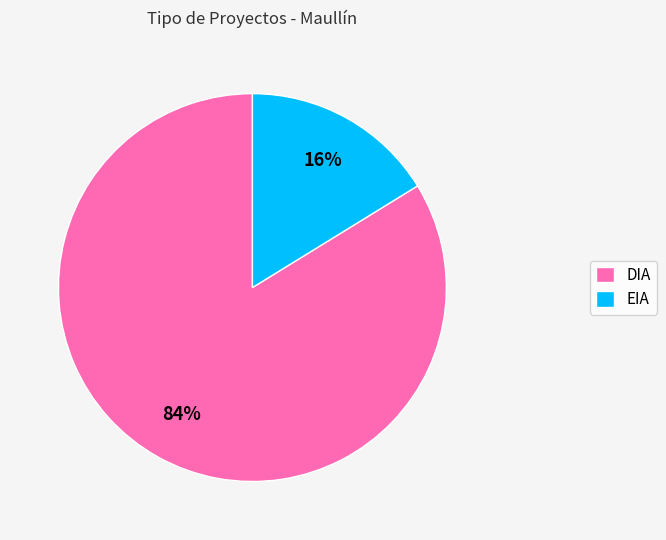

To the nearest percent, what percentage of the pie is EIA?

16%